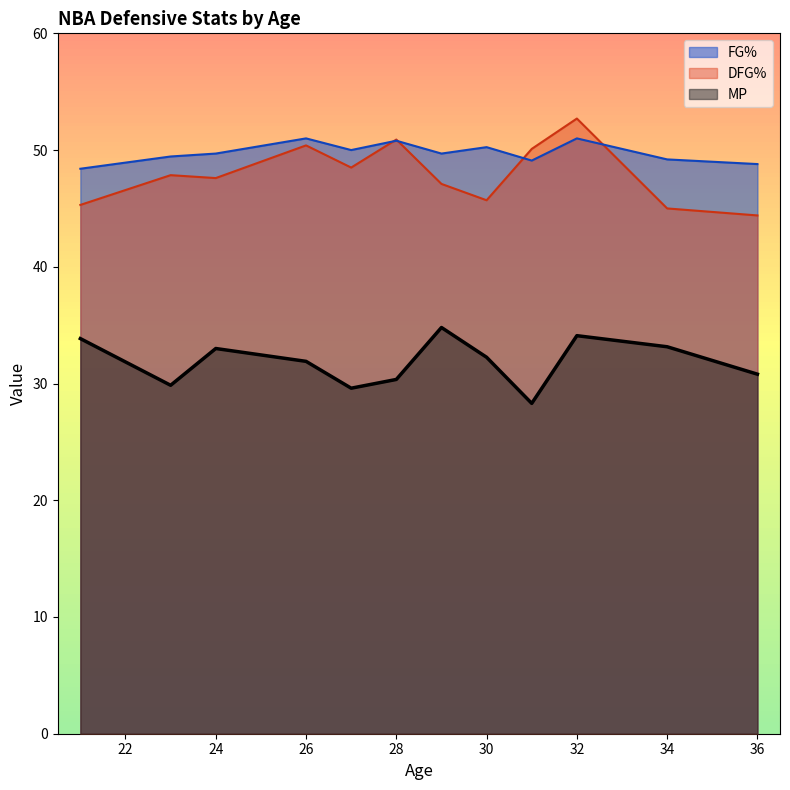

What is the smallest value displayed?

28.3